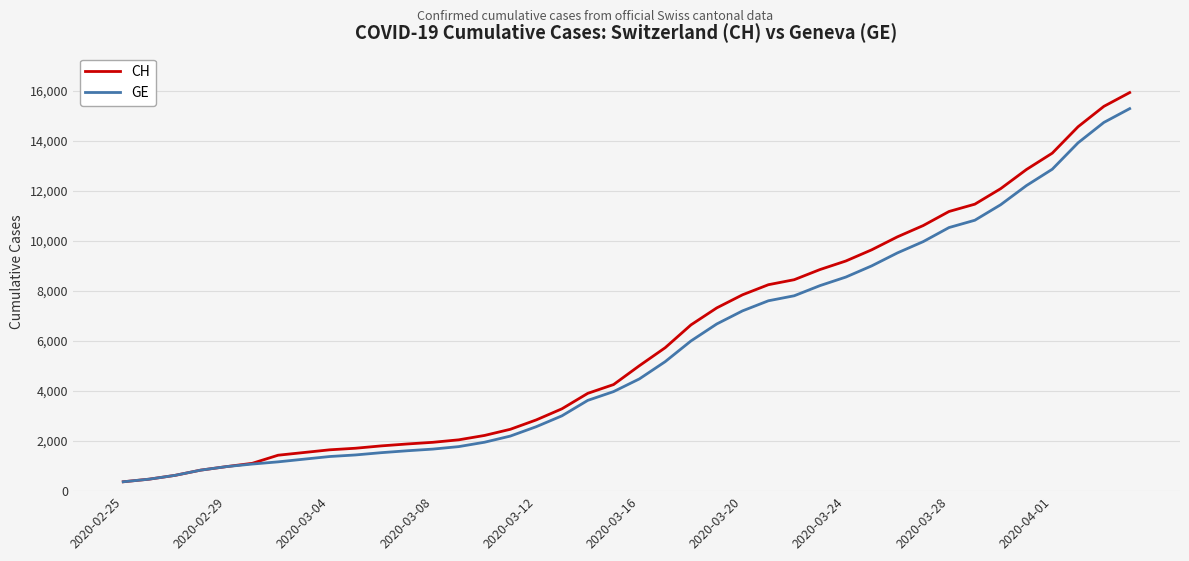

What is the difference between the second highest and minimum values in the GE series?

14358